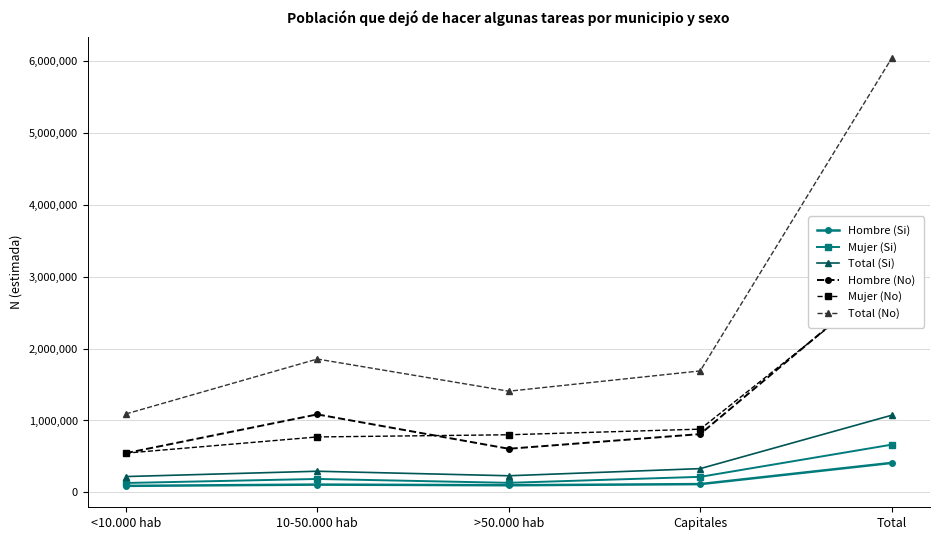

True or false: Hombre (No) and Total (No) intersect in this chart.

False